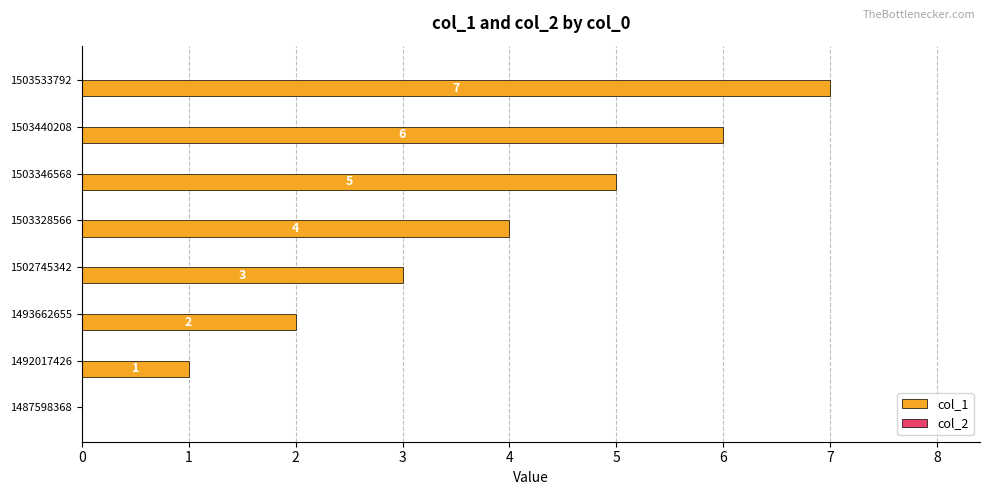

What is the maximum value shown in the chart?

7